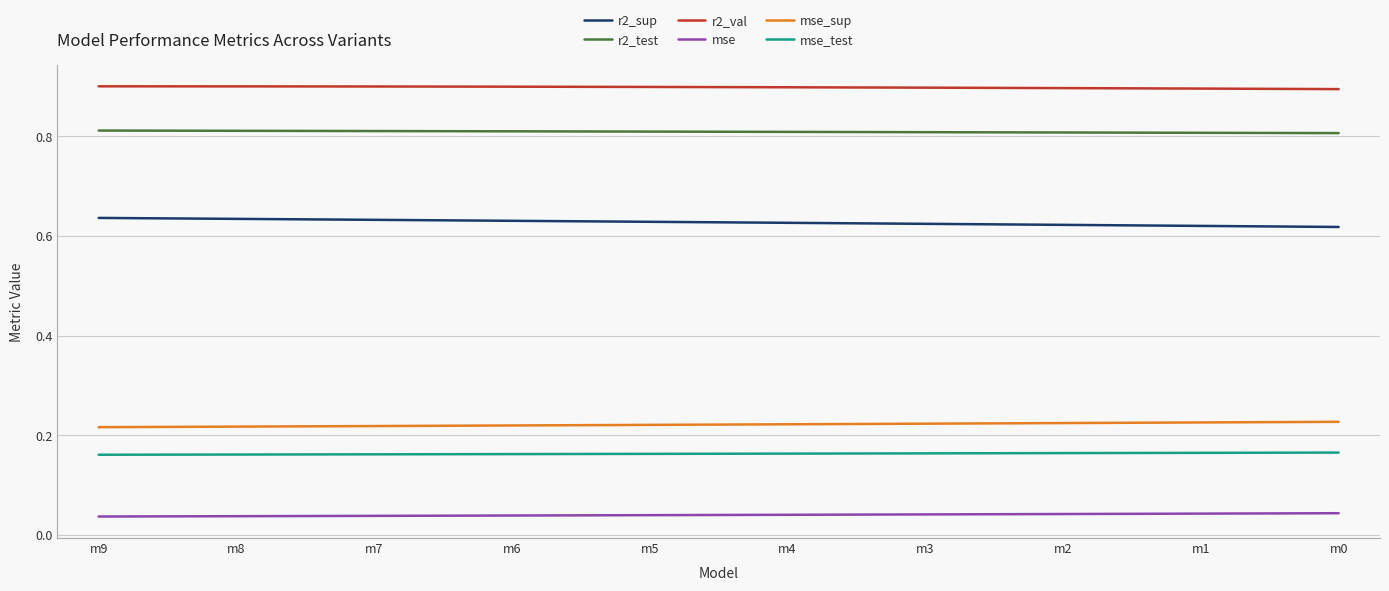

What is the difference between the highest and lowest values at m1?

0.9